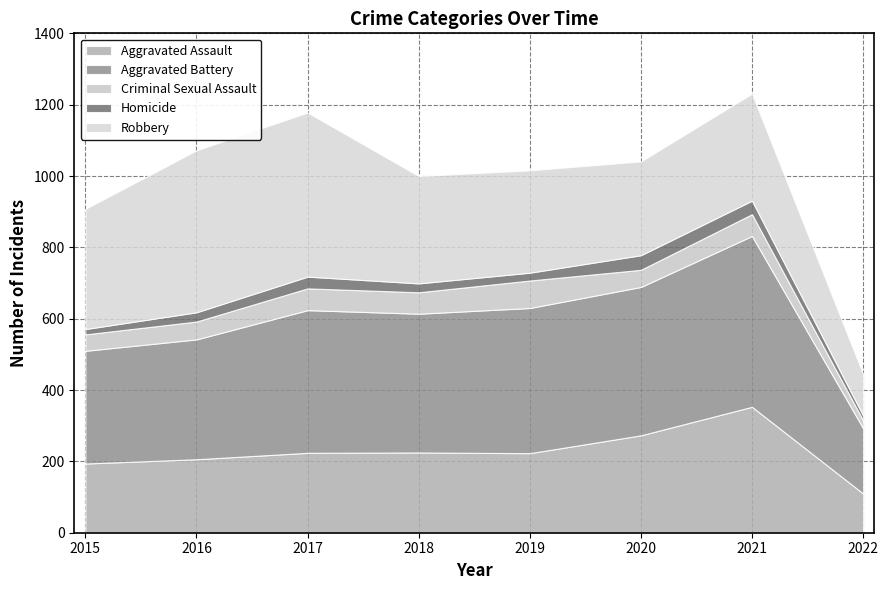

What is the value of the Robbery point at the 3rd from the left?

460